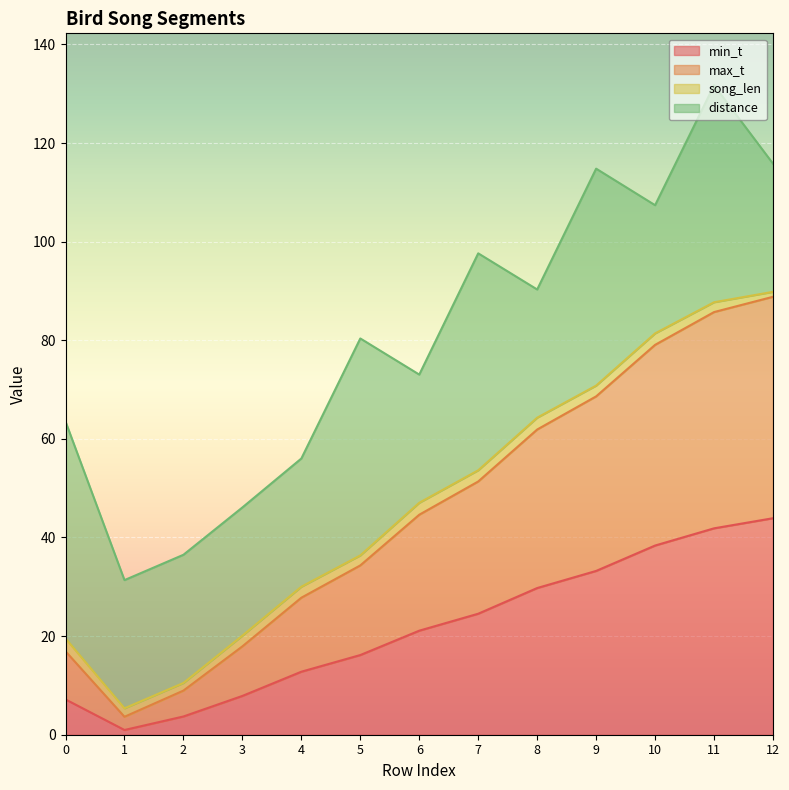

What is the highest value of the min_t series?

43.9